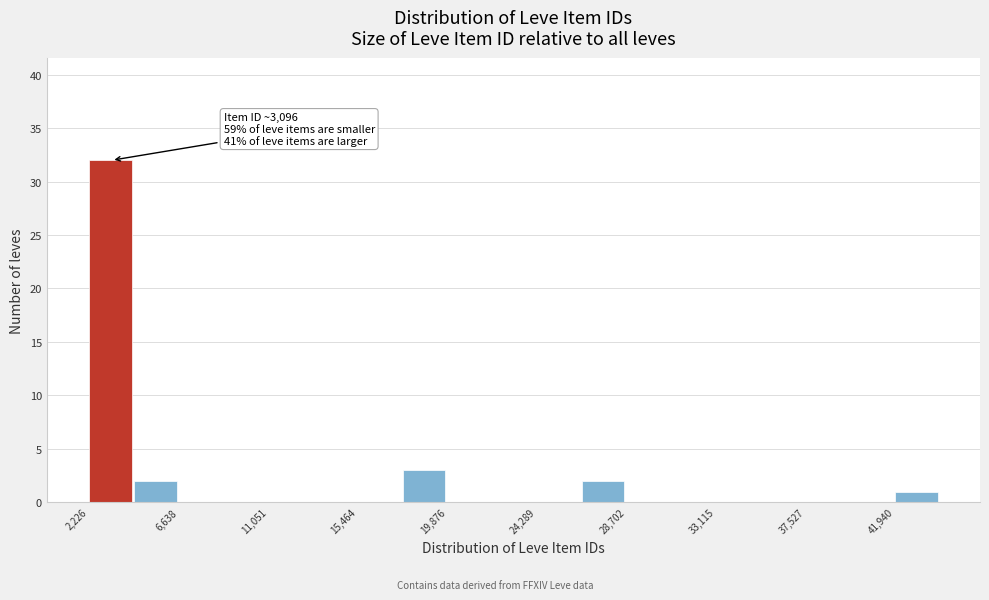

Which range on the x-axis has the tallest bar?

2000 to 4500